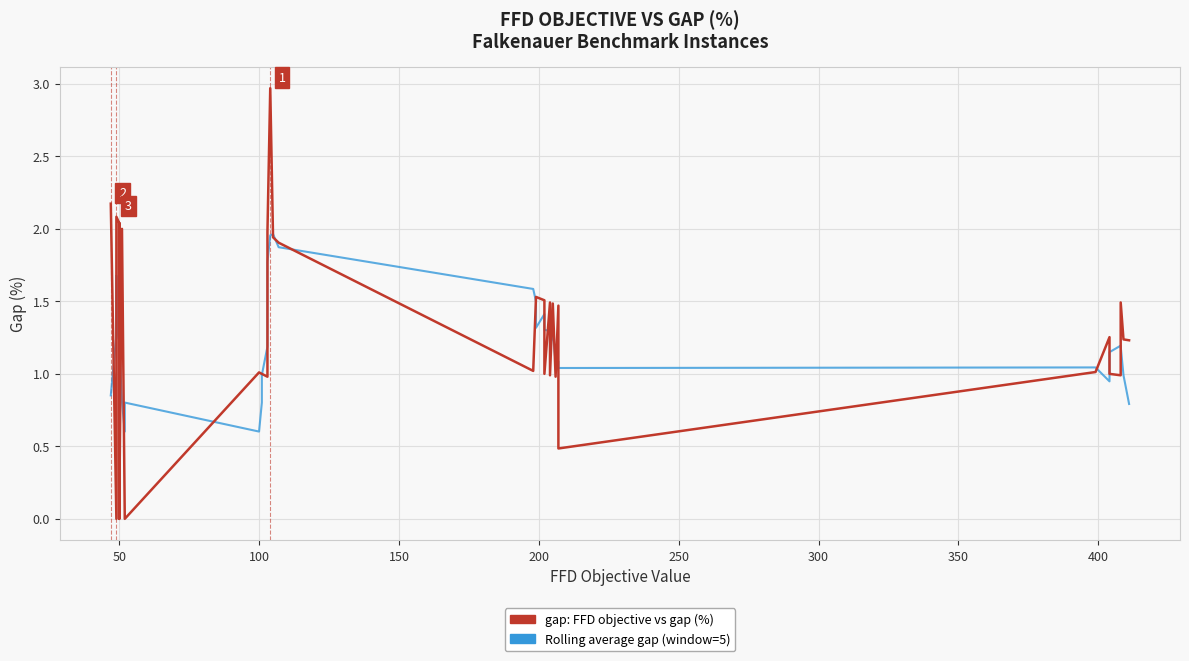

How many data points does each series have?

40